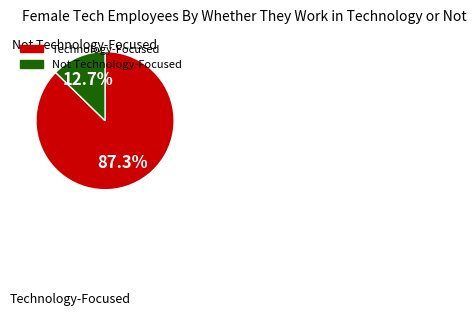

How many slices are in this pie chart?

2